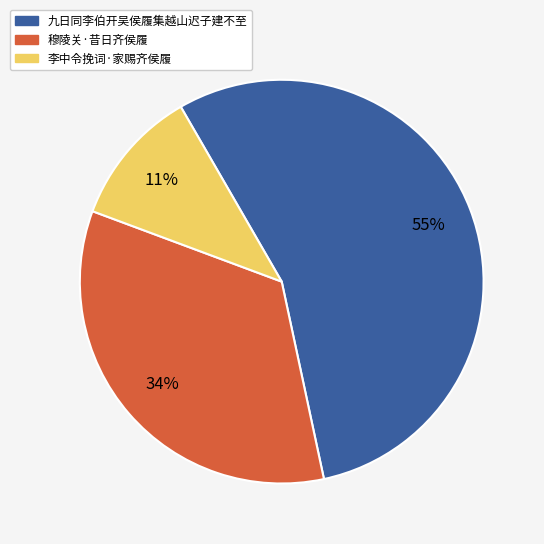

What is the ratio of the value at 九日同李伯开吴侯履集越山迟子建不至 to the value at 李中令挽词·家赐齐侯履?

5.0